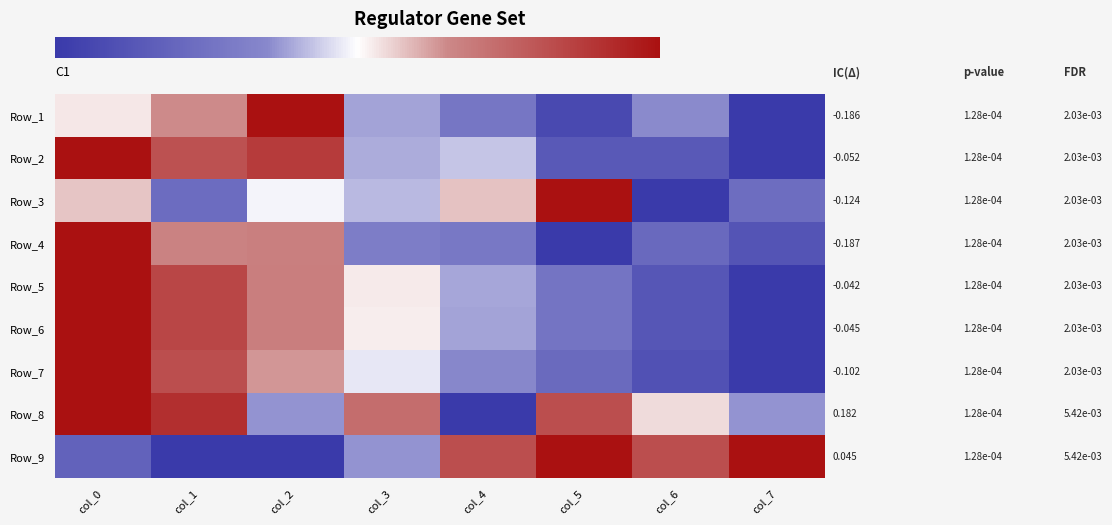

Which series has the largest total across all categories?

Row_8